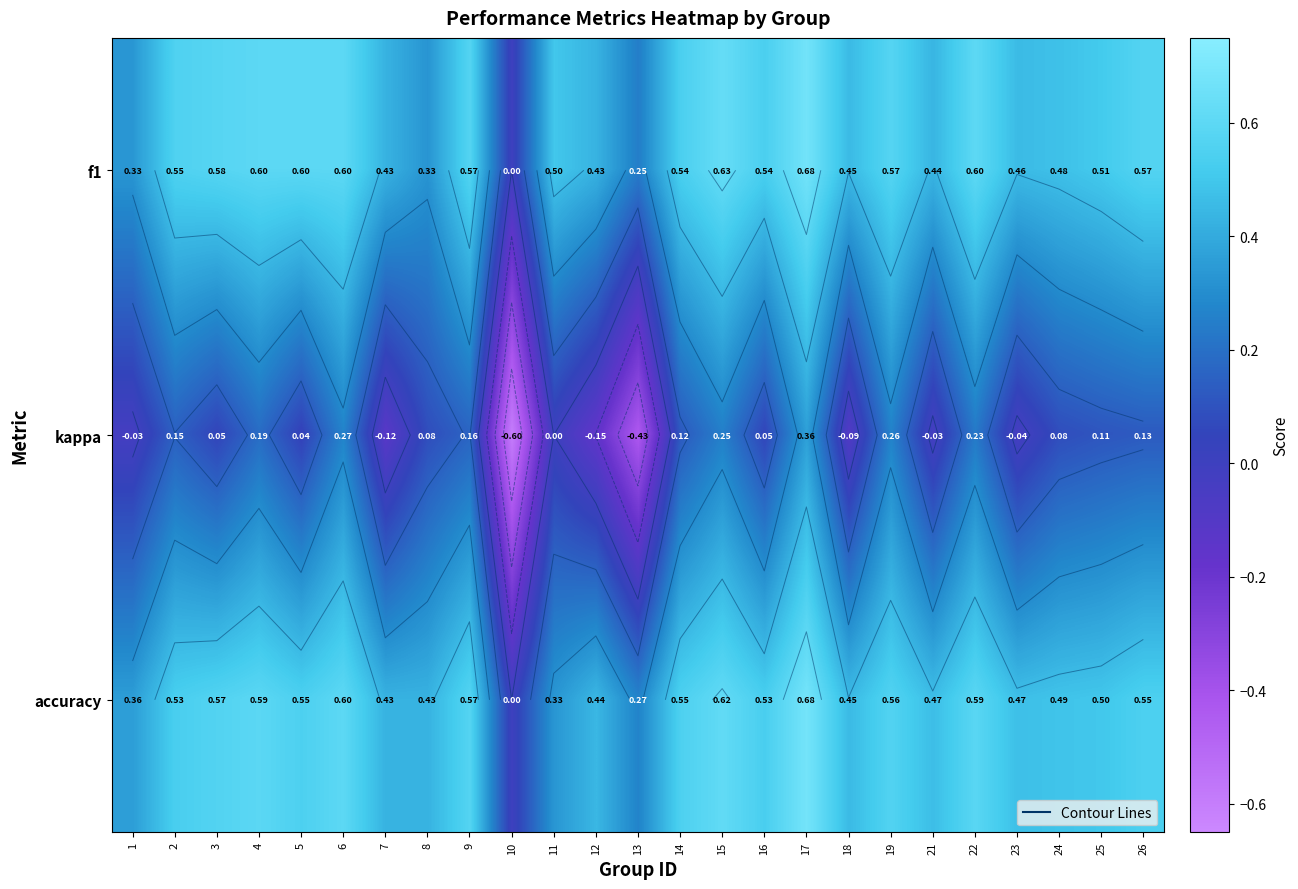

True or false: f1 has a value of 0.3 at 11.

False